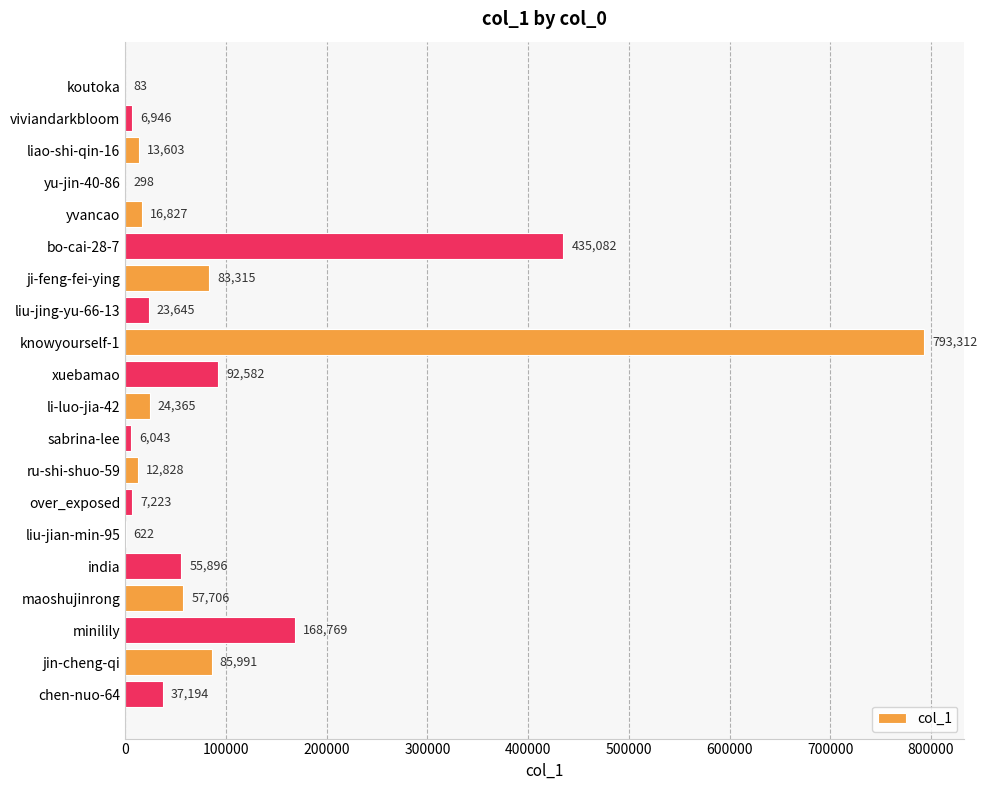

Is it true that the value at maoshujinrong is 57706?

True